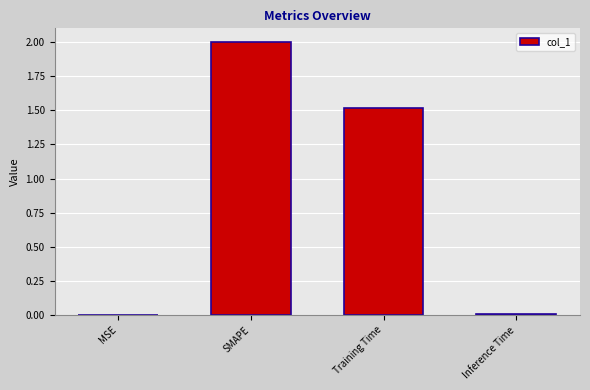

What is the sum of all values?

3.5